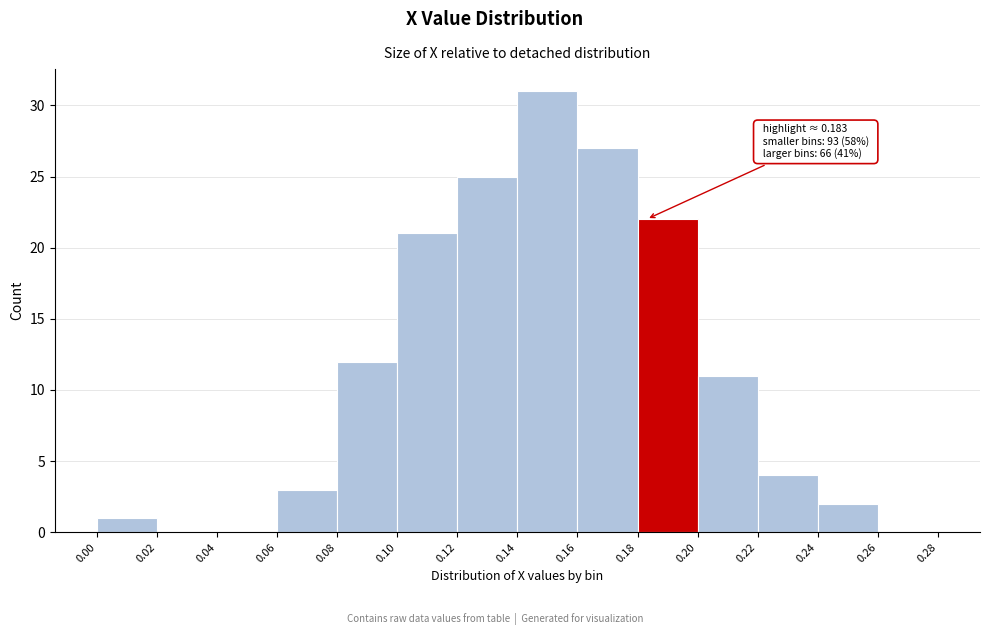

Over which range of the x-axis is the bar tallest?

0.14 to 0.16